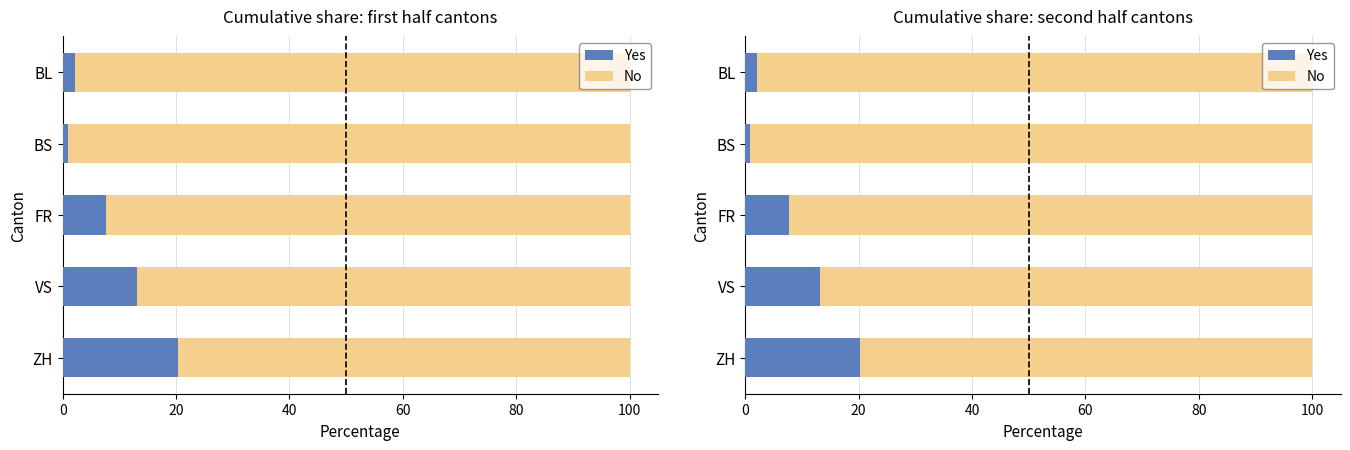

What is the value of the Yes bar at the 2nd from the left?

13.2